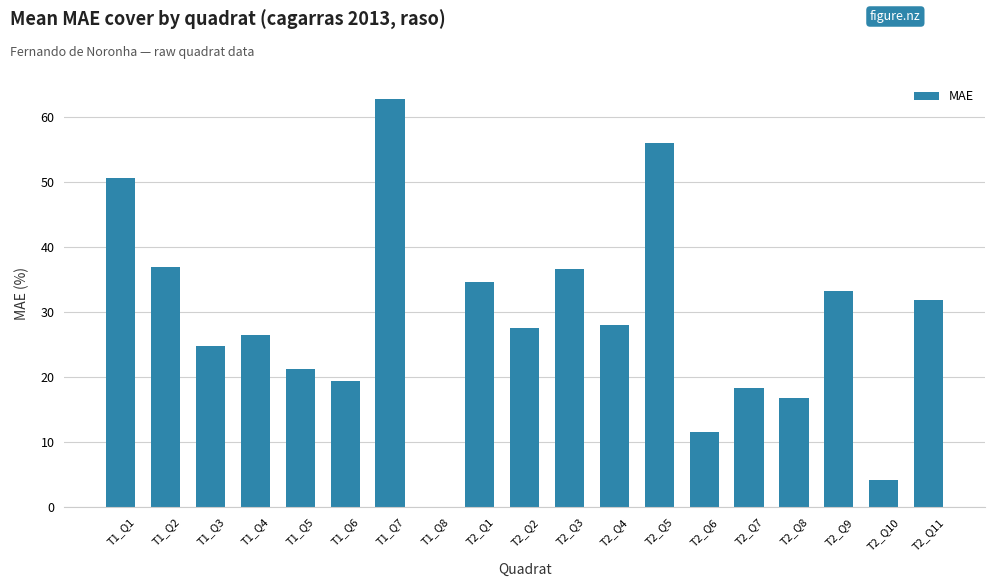

Is it true that the value at T2_Q2 is 6.4?

False